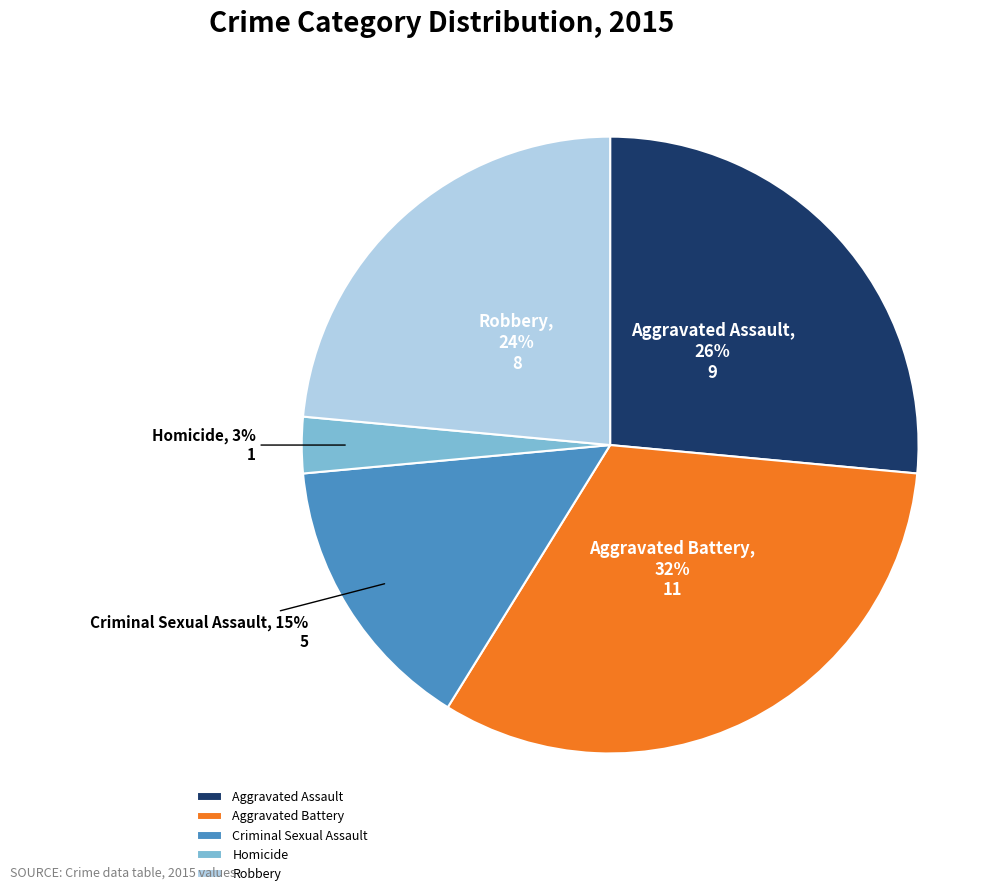

Which has a higher value, Aggravated Assault or Aggravated Battery?

Aggravated Battery